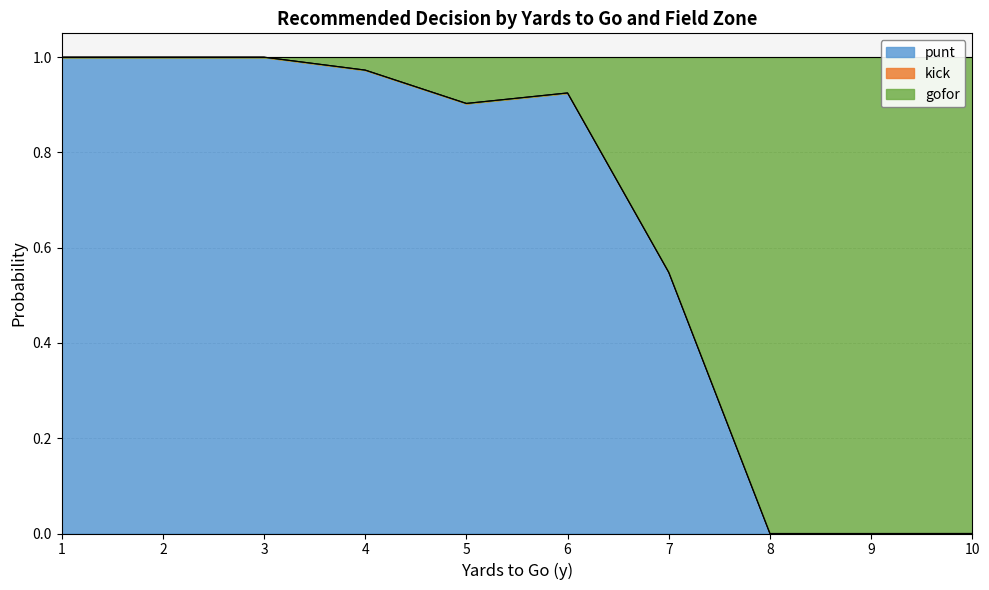

What is the sum of the punt values at 10 and 6?

1.9